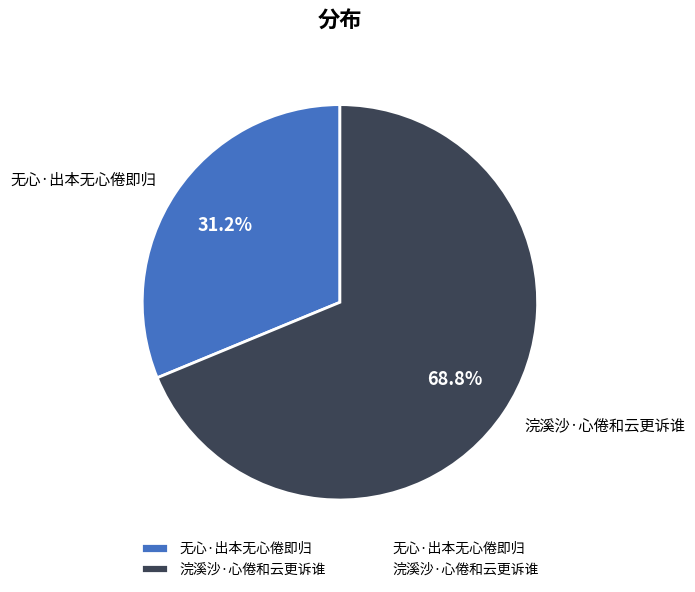

Combined, do 无心·出本无心倦即归 and 浣溪沙·心倦和云更诉谁 account for over 50%?

Yes